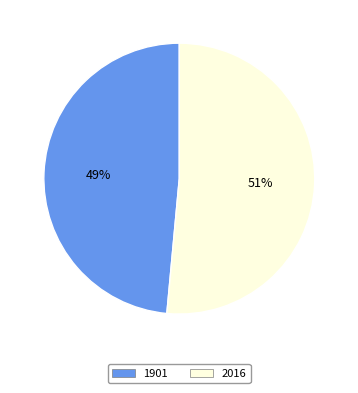

Between 1901 and 2016, which is larger?

2016